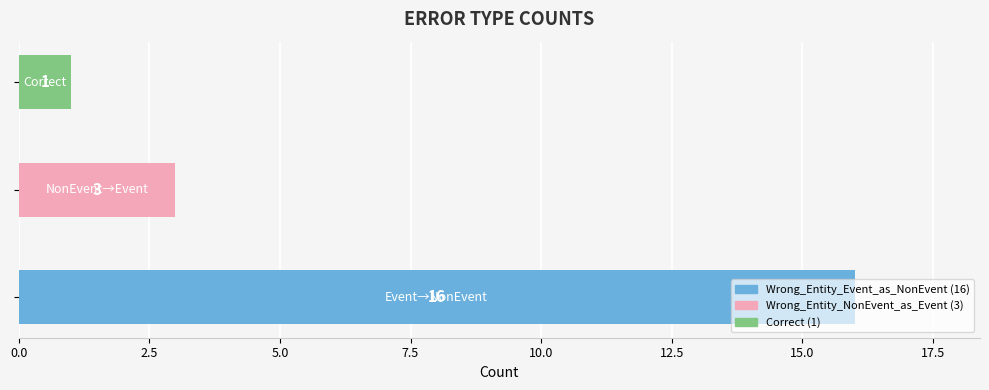

What is the maximum value shown in the chart?

16